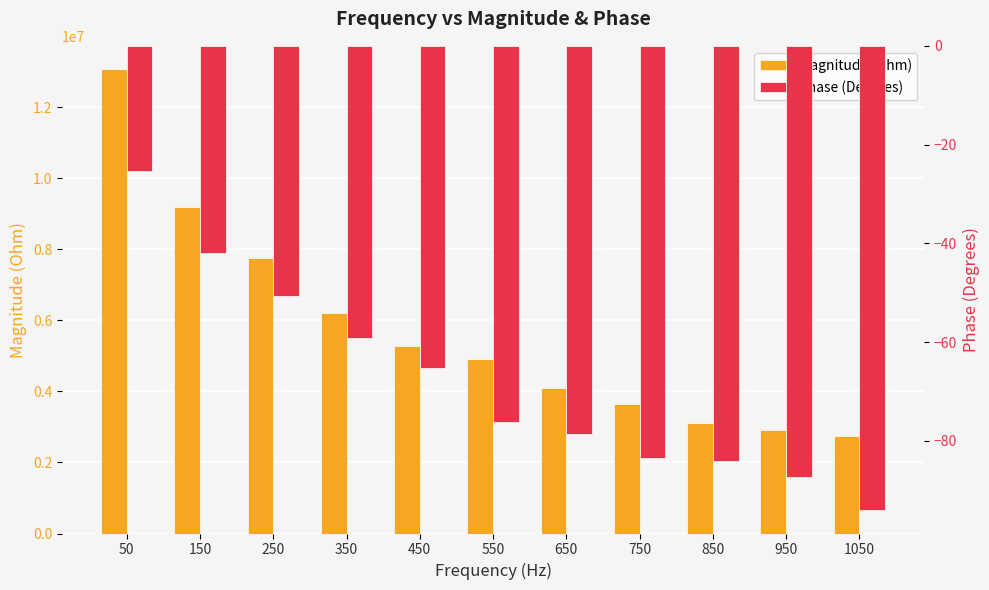

List the labels in order of Magnitude (Ohm) value, smallest first.

1050, 950, 850, 750, 650, 550, 450, 350, 250, 150, 50